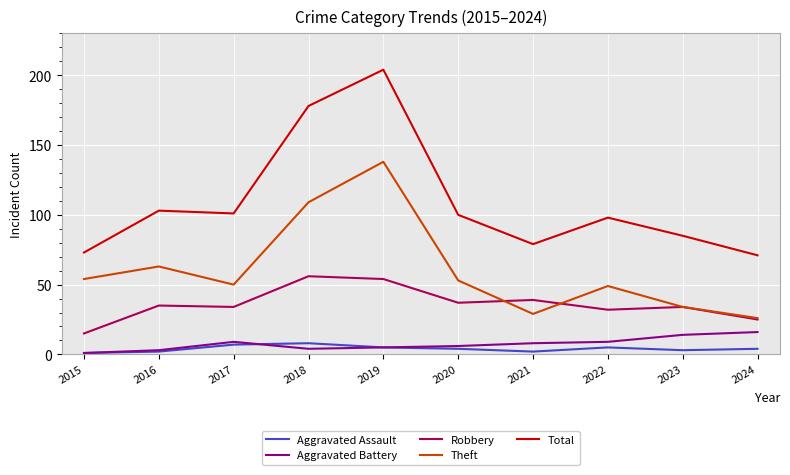

True or false: Total and Theft cross at least once.

False